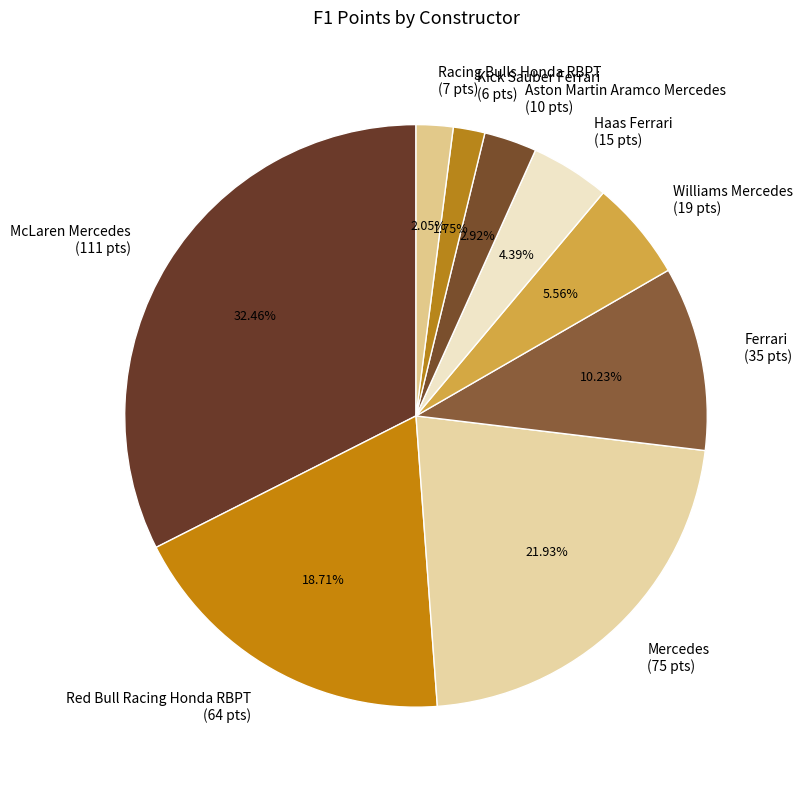

To the nearest percent, what is the average slice percentage?

11%